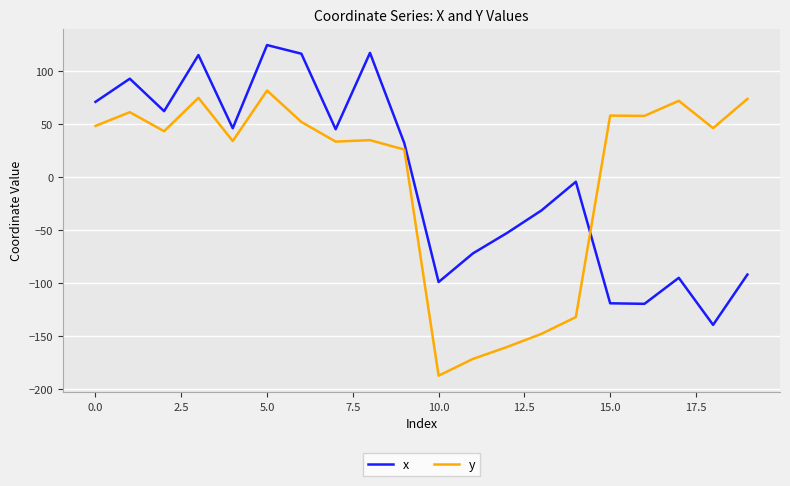

How many values in x are below zero?

10